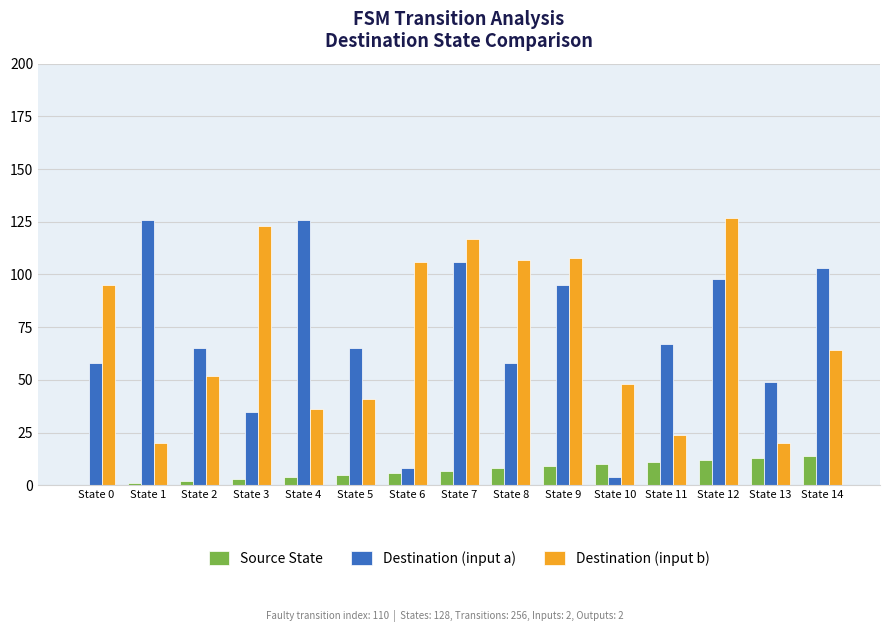

Which series has the widest spread of values?

Destination (input a)